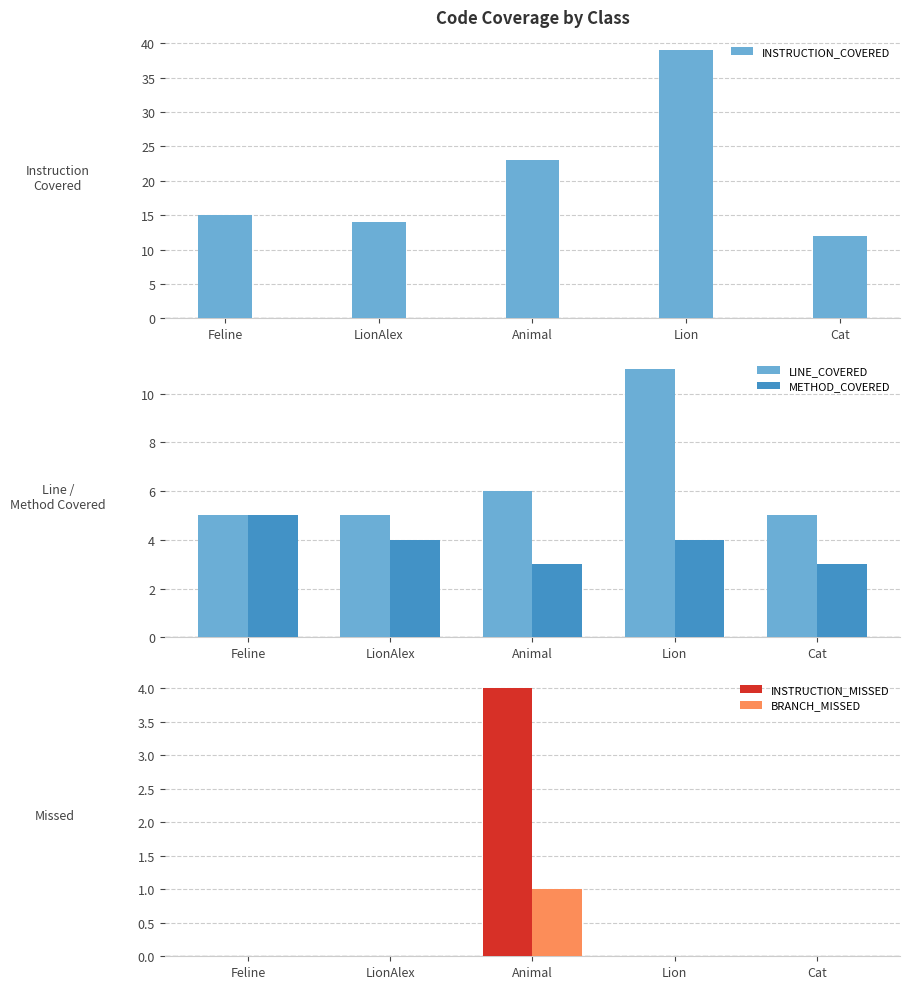

How many values in the METHOD_COVERED series exceed 4?

1